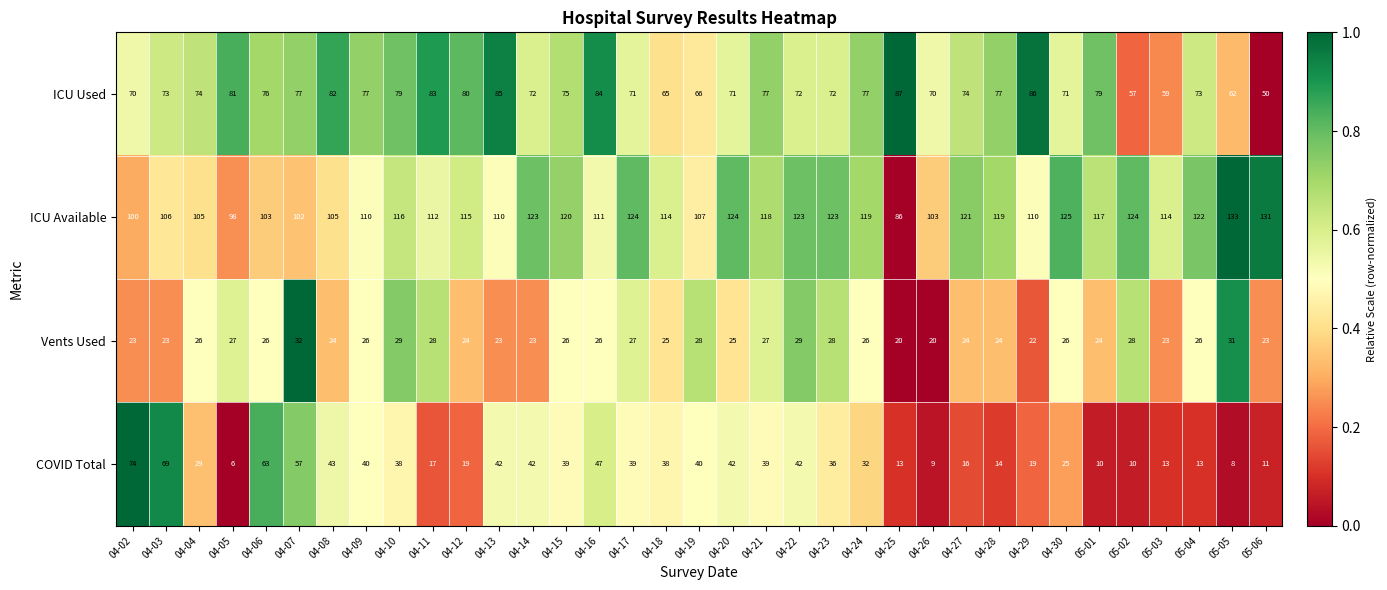

List the series in order of their peak value, highest first.

ICU Available, ICU Used, COVID Total, Vents Used